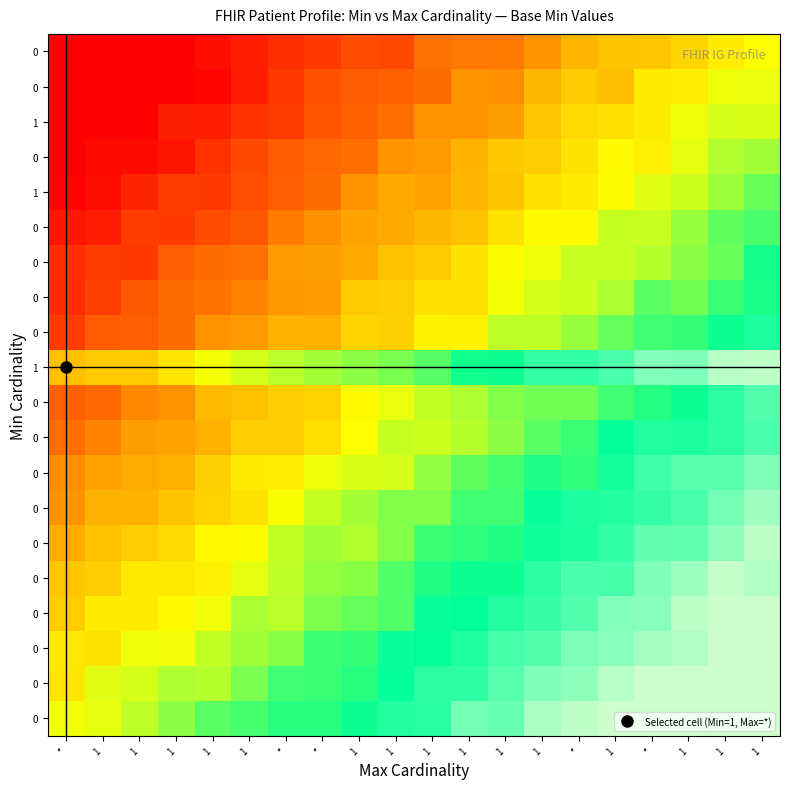

Reading right to left, transcribe all the data shown in this chart.

row_0: 1.0	0.9	0.9	0.8	0.8	0.8	0.7	0.6	0.6	0.5	0.5	0.4	0.3	0.3	0.3	0.3	0.2	0.1	0.0	0.0
row_1: 1.0	0.9	0.9	0.8	0.8	0.7	0.6	0.6	0.5	0.5	0.4	0.3	0.3	0.3	0.2	0.1	0.1	0.1	0.0	-0.1
row_2: 0.9	0.8	0.7	0.7	0.7	0.6	0.6	0.5	0.5	0.4	0.4	0.3	0.3	0.2	0.1	0.1	0.0	0.0	-0.1	-0.1
row_3: 0.9	0.8	0.8	0.7	0.7	0.6	0.5	0.5	0.4	0.4	0.3	0.2	0.2	0.1	0.1	0.0	-0.0	-0.1	-0.1	-0.2
row_4: 0.7	0.8	0.7	0.6	0.5	0.5	0.5	0.4	0.4	0.3	0.3	0.2	0.2	0.1	0.0	-0.0	-0.1	-0.1	-0.2	-0.2
row_5: 0.8	0.7	0.6	0.6	0.5	0.4	0.4	0.3	0.3	0.3	0.2	0.1	0.1	0.1	-0.0	-0.0	-0.1	-0.2	-0.2	-0.3
row_6: 0.7	0.6	0.5	0.5	0.5	0.5	0.4	0.3	0.3	0.2	0.2	0.1	0.1	0.0	-0.1	-0.1	-0.2	-0.2	-0.2	-0.3
row_7: 0.6	0.6	0.6	0.5	0.4	0.3	0.4	0.3	0.2	0.2	0.1	0.1	0.0	-0.1	-0.1	-0.1	-0.2	-0.3	-0.3	-0.4
row_8: 0.5	0.5	0.5	0.5	0.4	0.3	0.3	0.2	0.1	0.1	0.1	-0.0	-0.1	-0.2	-0.2	-0.2	-0.3	-0.3	-0.4	-0.5
row_9: 0.6	0.5	0.4	0.3	0.3	0.2	0.2	0.2	0.1	0.1	0.0	-0.0	-0.1	-0.2	-0.2	-0.2	-0.3	-0.4	-0.5	-0.5
row_10: 0.8	0.8	0.6	0.7	0.5	0.5	0.5	0.4	0.4	0.3	0.2	0.2	0.1	0.1	0.1	0.0	-0.1	-0.2	-0.2	-0.2
row_11: 0.5	0.4	0.3	0.3	0.2	0.2	0.1	0.1	-0.0	-0.0	-0.1	-0.1	-0.2	-0.2	-0.3	-0.3	-0.5	-0.5	-0.5	-0.6
row_12: 0.4	0.3	0.2	0.3	0.1	0.1	0.1	0.0	-0.1	-0.1	-0.2	-0.2	-0.3	-0.3	-0.4	-0.4	-0.5	-0.5	-0.6	-0.7
row_13: 0.4	0.2	0.2	0.1	0.1	0.1	0.0	-0.0	-0.1	-0.2	-0.2	-0.3	-0.3	-0.3	-0.4	-0.5	-0.5	-0.6	-0.6	-0.7
row_14: 0.3	0.2	0.2	0.1	0.1	-0.0	-0.0	-0.1	-0.2	-0.2	-0.3	-0.3	-0.3	-0.4	-0.5	-0.6	-0.6	-0.6	-0.7	-0.7
row_15: 0.2	0.2	0.1	0.0	-0.0	-0.1	-0.1	-0.2	-0.2	-0.3	-0.3	-0.3	-0.5	-0.5	-0.6	-0.6	-0.6	-0.7	-0.8	-0.8
row_16: 0.1	0.1	0.0	-0.0	-0.0	-0.1	-0.2	-0.2	-0.2	-0.3	-0.3	-0.4	-0.5	-0.5	-0.6	-0.6	-0.7	-0.8	-0.8	-0.8
row_17: 0.1	0.1	0.0	-0.1	-0.1	-0.1	-0.2	-0.3	-0.3	-0.3	-0.5	-0.5	-0.5	-0.6	-0.6	-0.7	-0.7	-0.8	-0.8	-0.9
row_18: 0.0	0.0	-0.1	-0.1	-0.2	-0.2	-0.2	-0.4	-0.3	-0.5	-0.5	-0.5	-0.5	-0.6	-0.7	-0.8	-0.8	-0.9	-0.9	-1.0
row_19: -0.0	-0.1	-0.1	-0.2	-0.2	-0.2	-0.3	-0.4	-0.4	-0.4	-0.6	-0.6	-0.6	-0.7	-0.7	-0.8	-0.8	-0.9	-0.9	-1.0